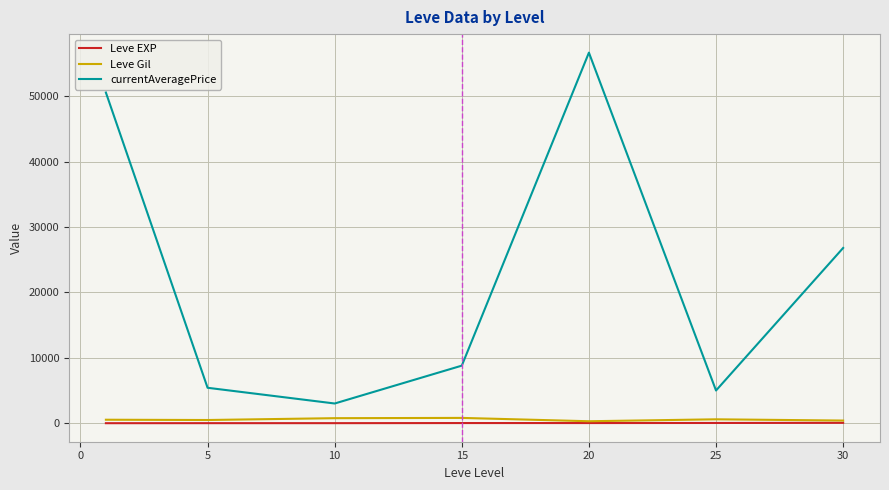

Which series has the largest total across all categories?

currentAveragePrice